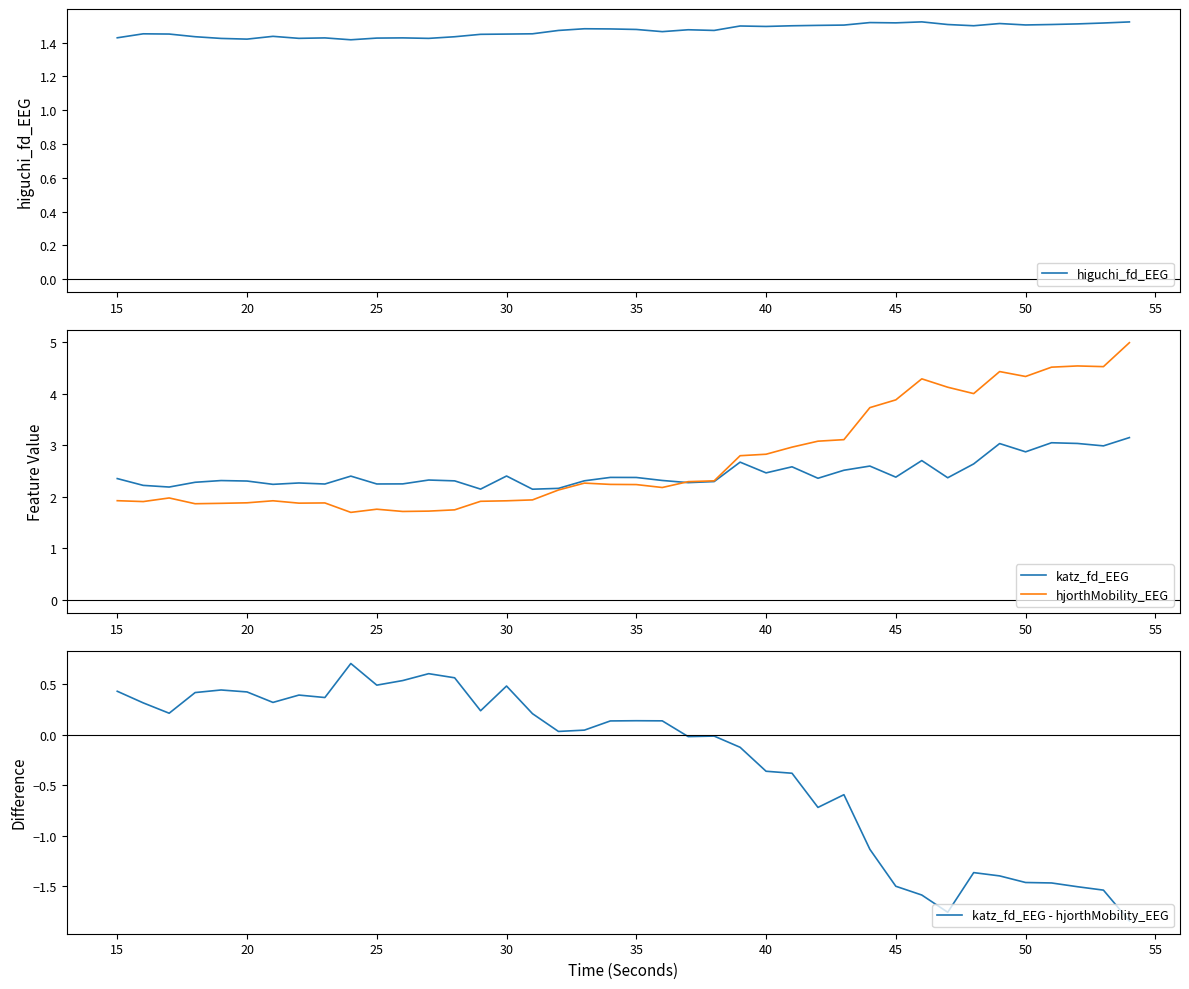

What is the minimum value for katz_fd_EEG?

2.1